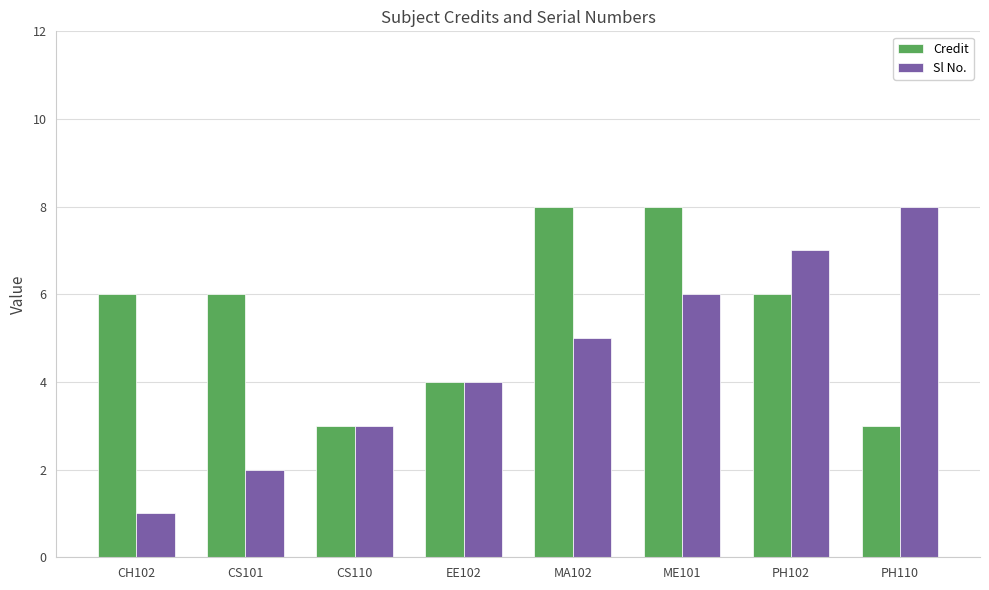

Which category has the lowest value across all series?

CH102